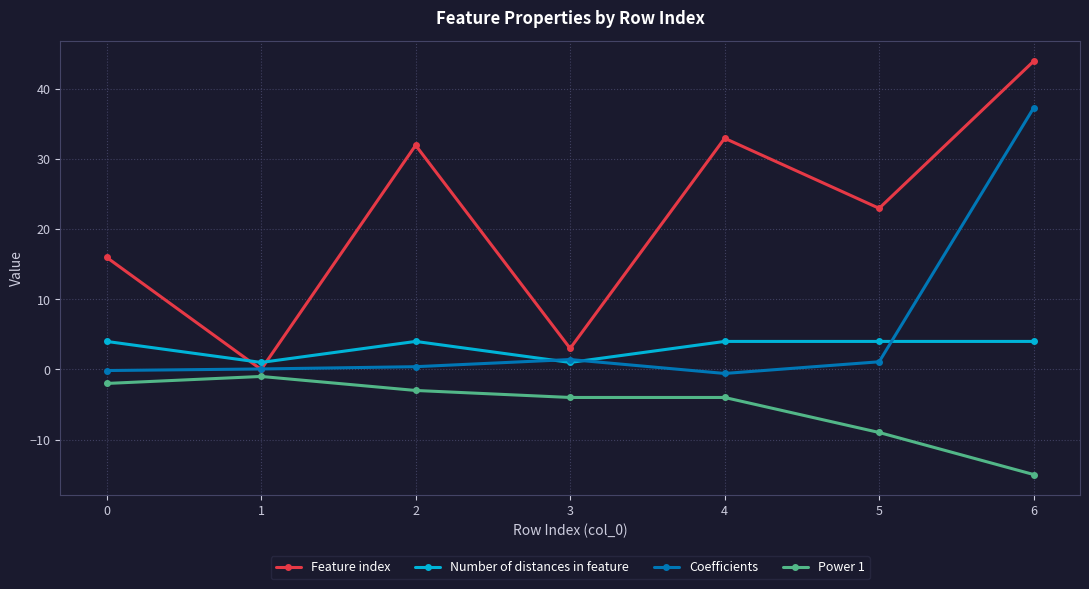

Rank the series by their maximum value, from highest to lowest.

Feature index, Coefficients, Number of distances in feature, Power 1